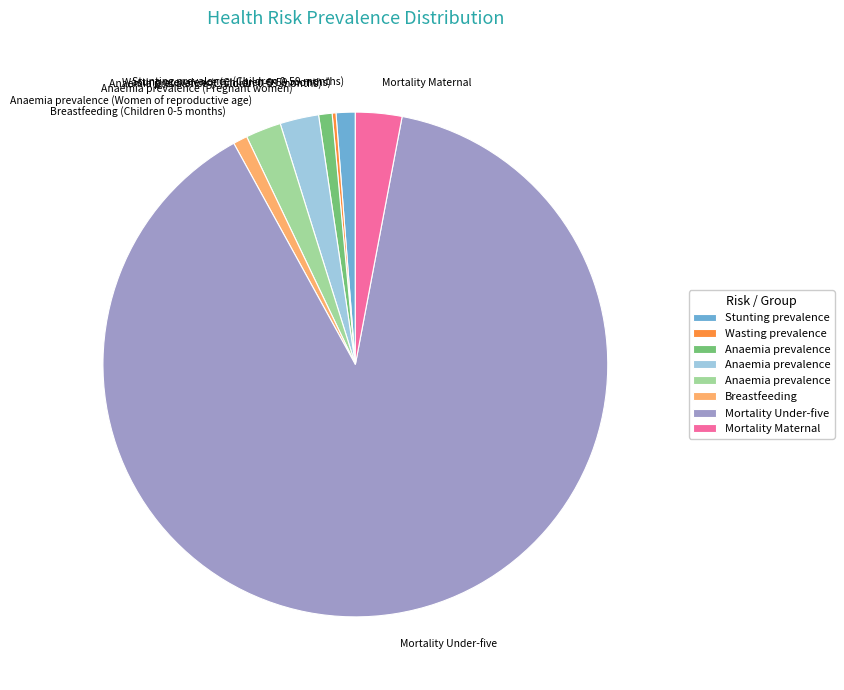

Is it true that Anaemia prevalence (Women of reproductive age) is 2% of the pie?

True